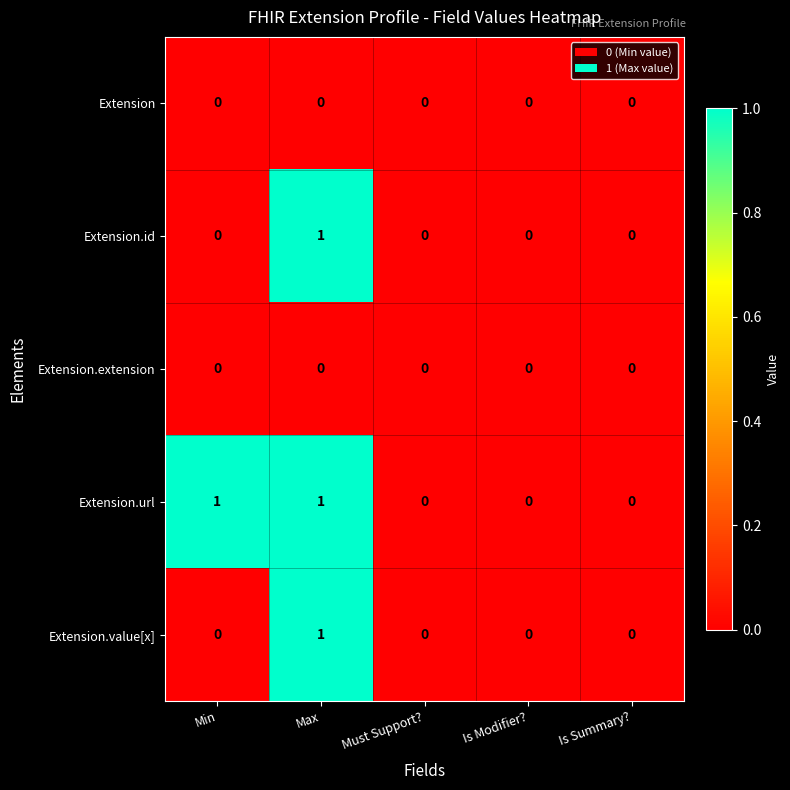

Count the number of categories in the chart.

5